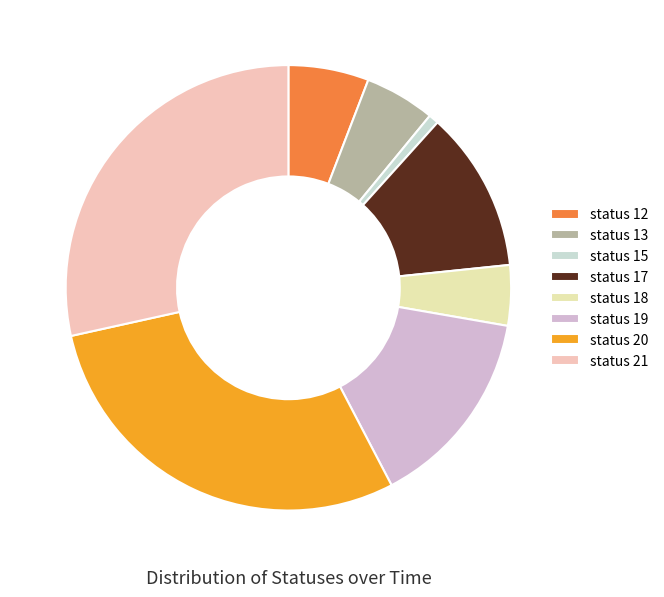

How many slices are in this pie chart?

8